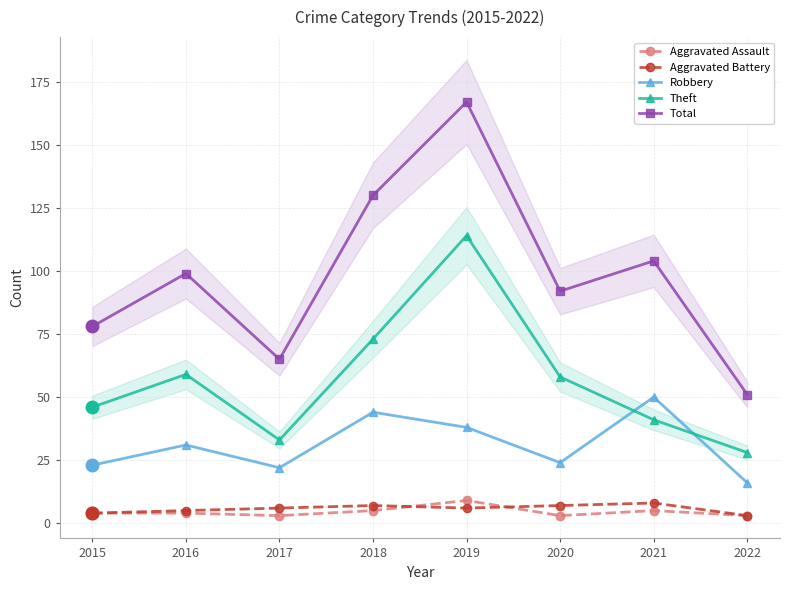

How many lines are shown in the chart?

5